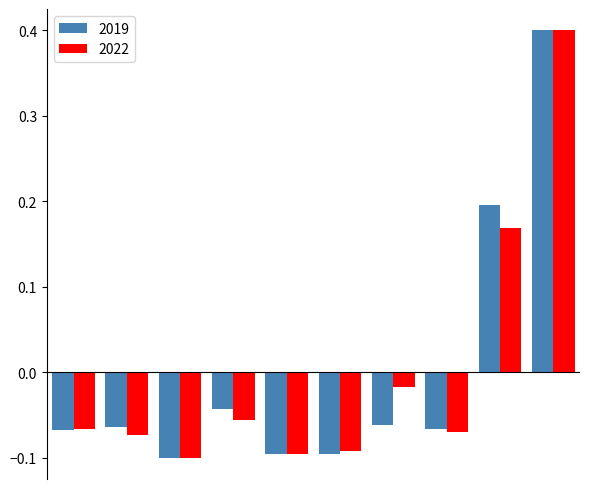

What is the difference between the maximum and minimum values in the 2022 series?

0.5